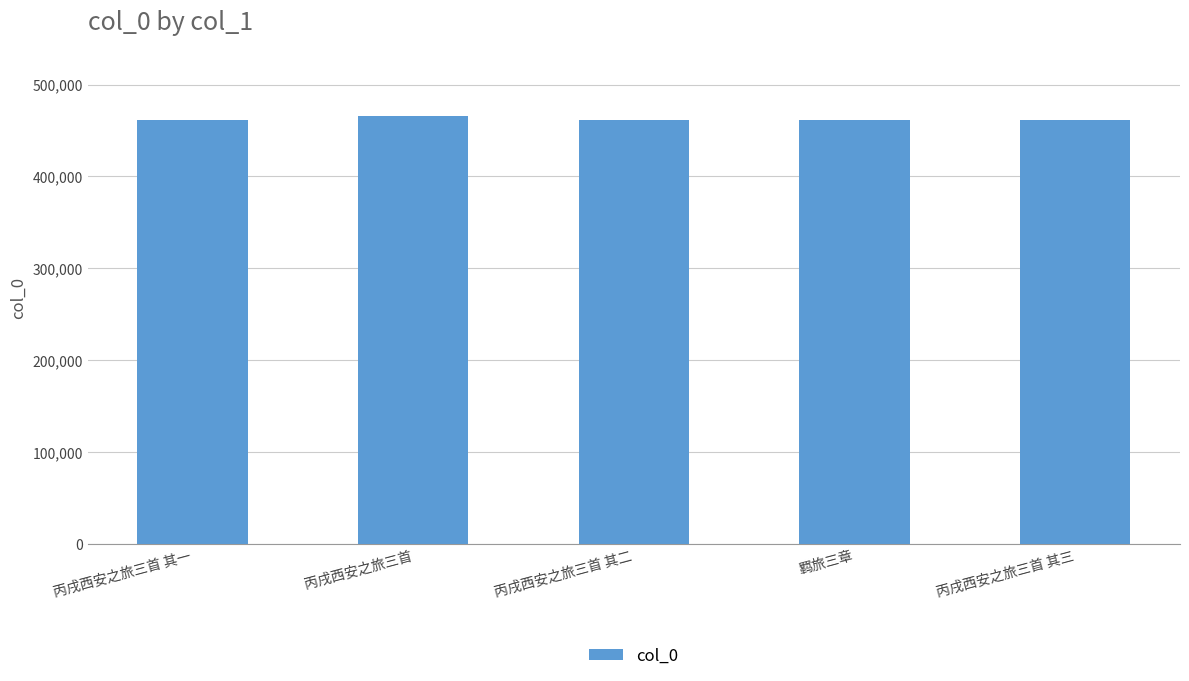

Approximately how many times larger is the value at 丙戌西安之旅三首 compared to 丙戌西安之旅三首 其二?

1.0